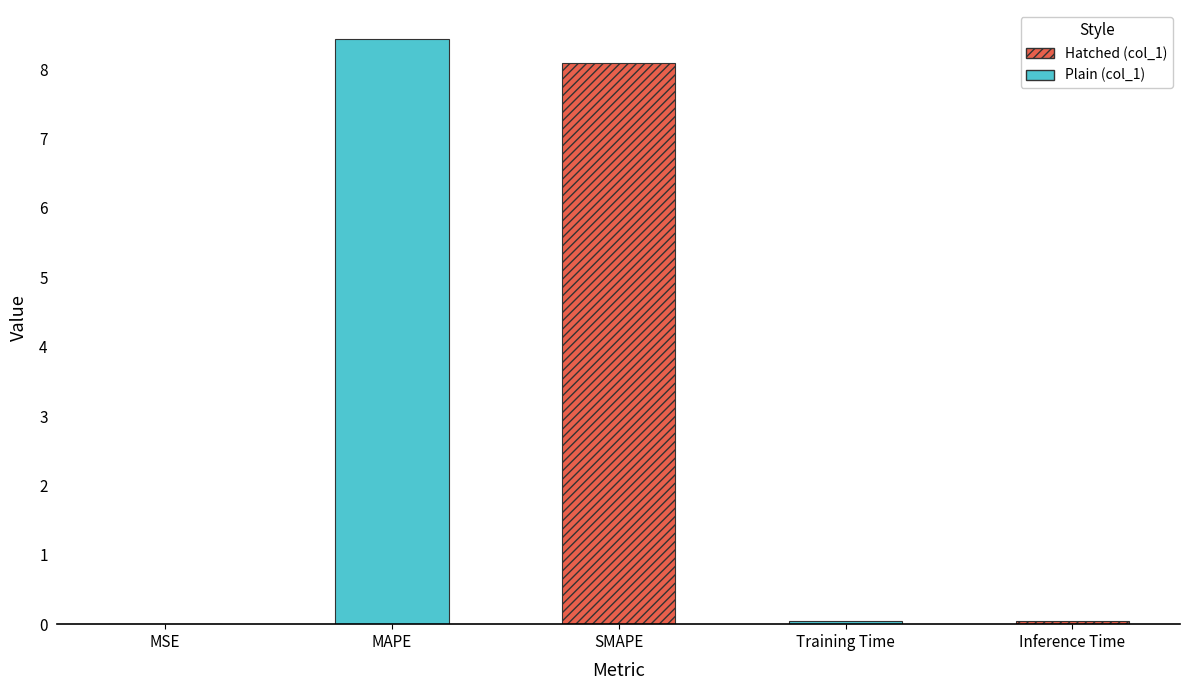

Reading right to left, extract all data points from this chart.

Inference Time=0.0	Training Time=0.0	SMAPE=8.1	MAPE=8.4	MSE=0.0